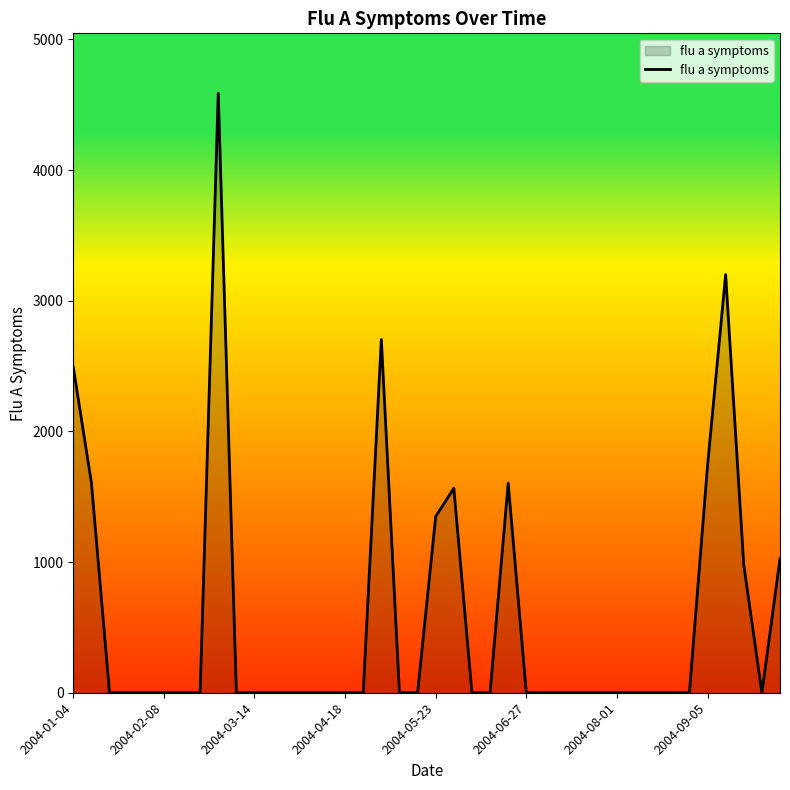

What is the difference between the maximum and minimum values?

4587.9